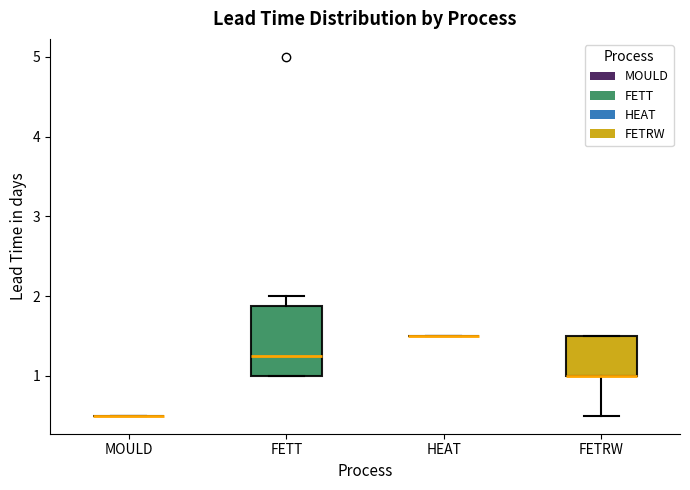

Reading left to right, read every box against the y-axis: the position of its median line, the range the box covers, and the ends of its whiskers. The values are not printed on the chart, so give them approximately, as read against the axis.

MOULD: box collapsed to a line at 0.5, whiskers 0.5 to 0.5
FETT: median 1.3, box 1.0 to 1.9, whiskers 1.0 to 2.0
HEAT: box collapsed to a line at 1.5, whiskers 1.5 to 1.5
FETRW: median 1.0 (drawn on the box's lower edge), box 1.0 to 1.5, whiskers 0.5 to 1.5